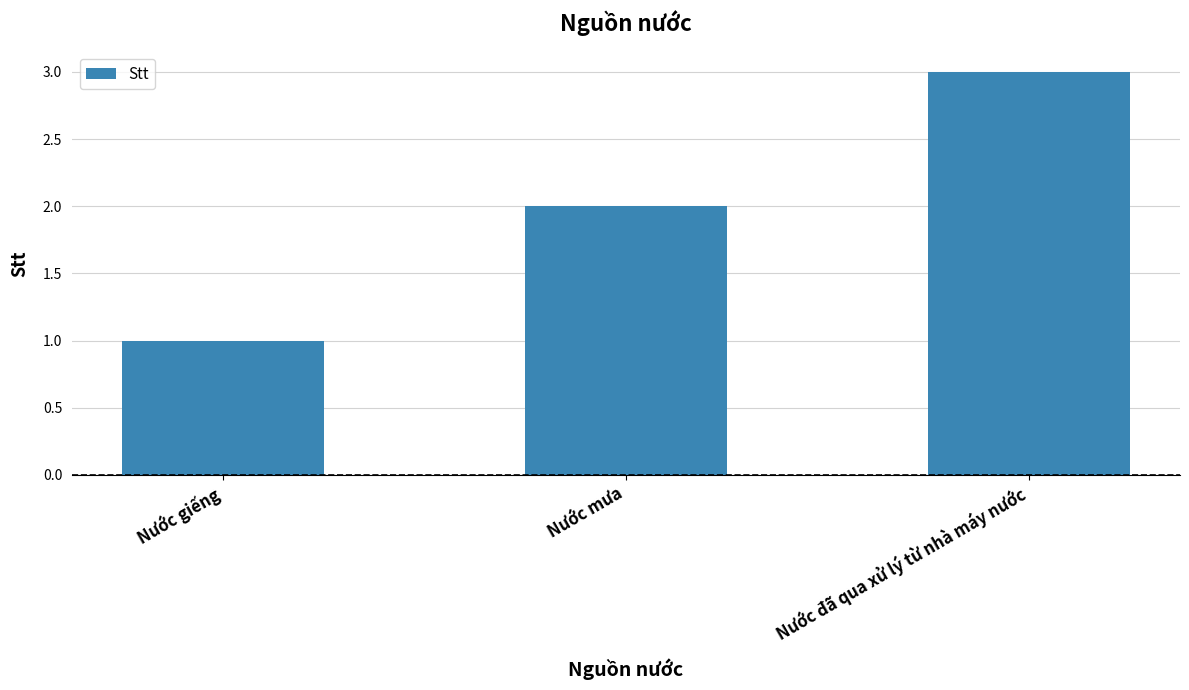

True or false: the data shows 4 at Nước đã qua xử lý từ nhà máy nước.

False